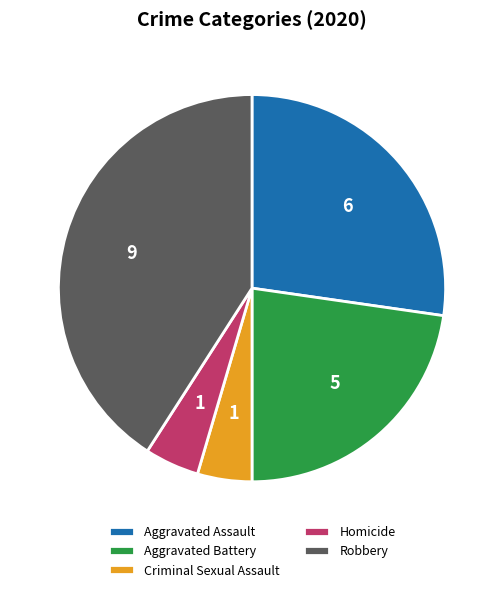

Is there a majority slice in this chart?

No